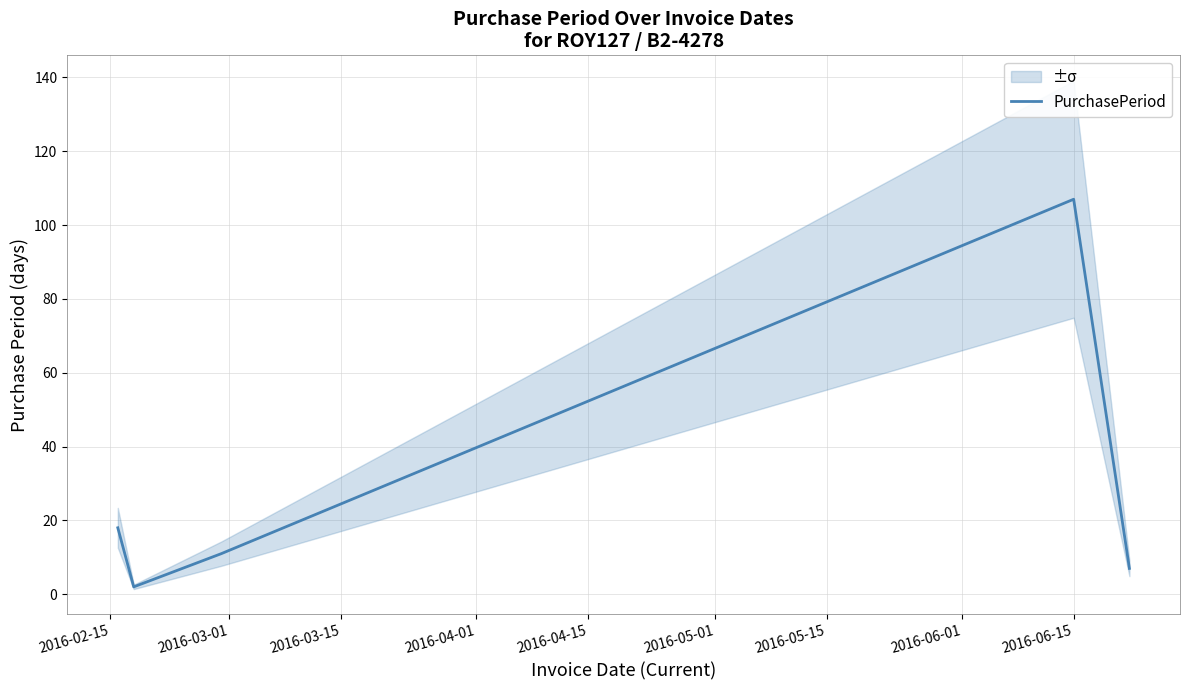

What is the average value?

29